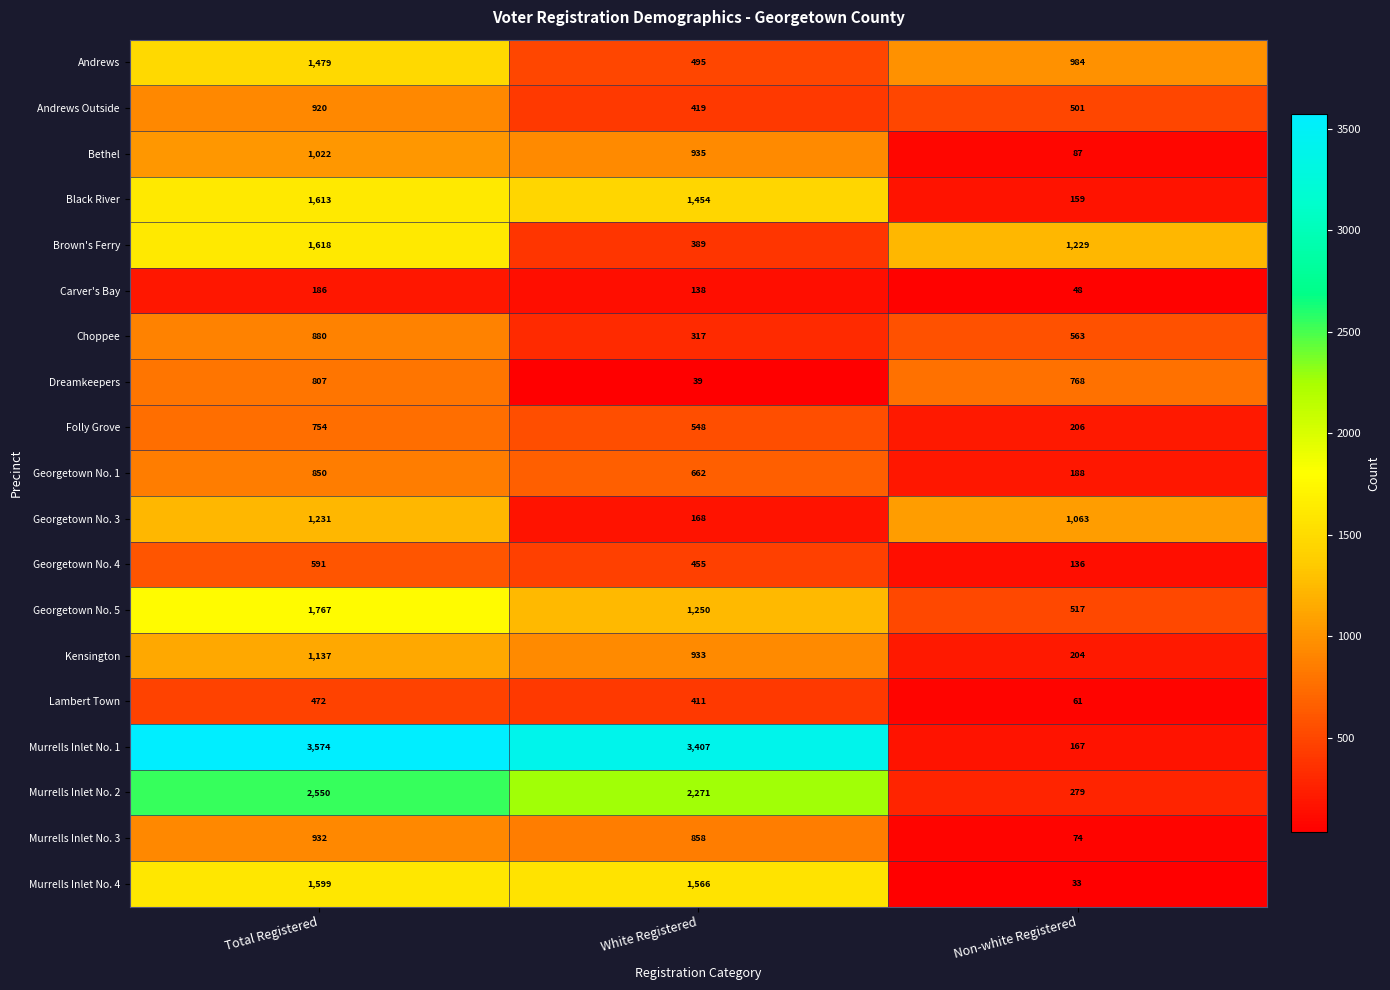

Which category has the highest value across all series?

Total Registered